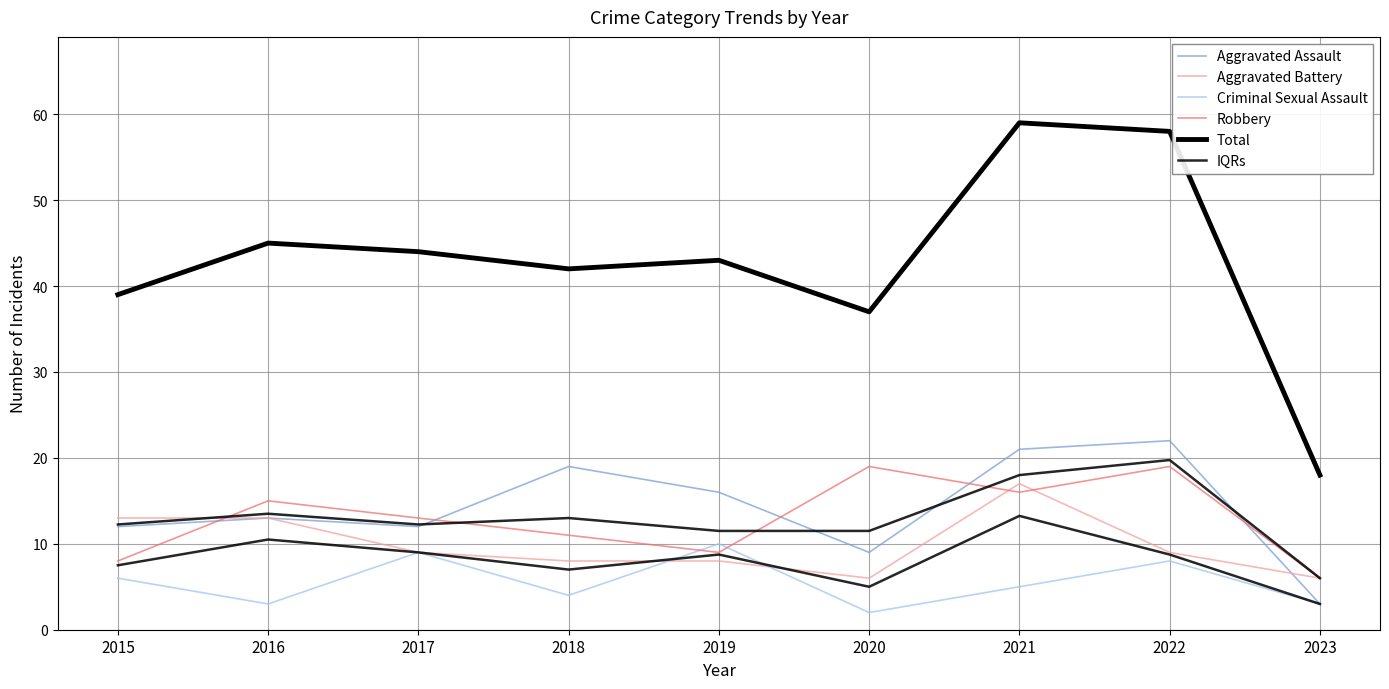

Which category has the lowest value in the Criminal Sexual Assault series?

2020